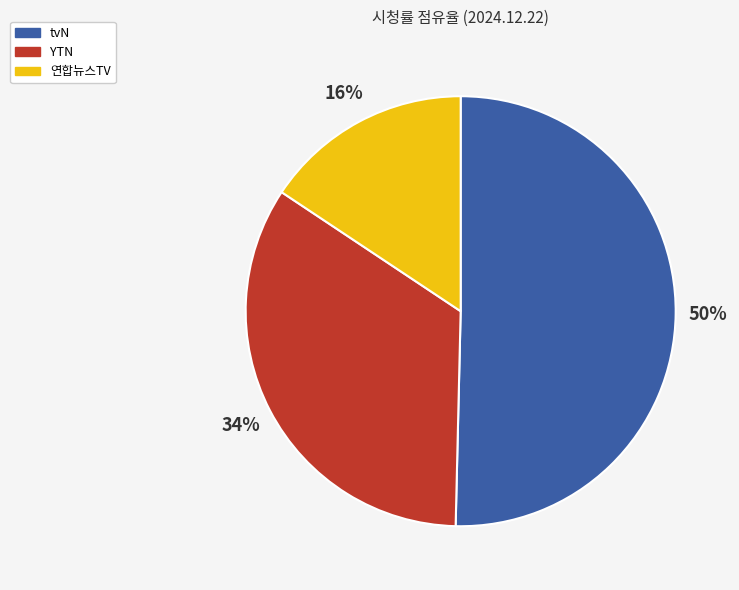

Combined, do YTN and tvN account for over 50%?

Yes